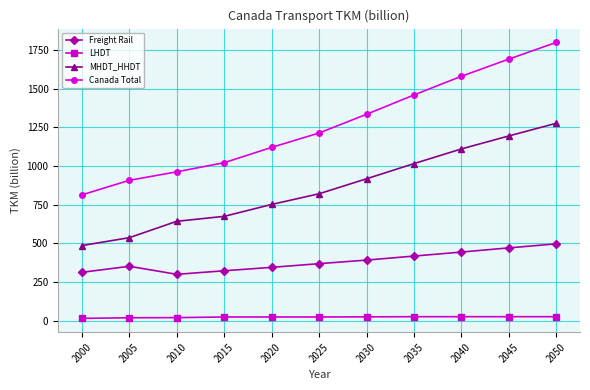

Count the number of data series in this chart.

4